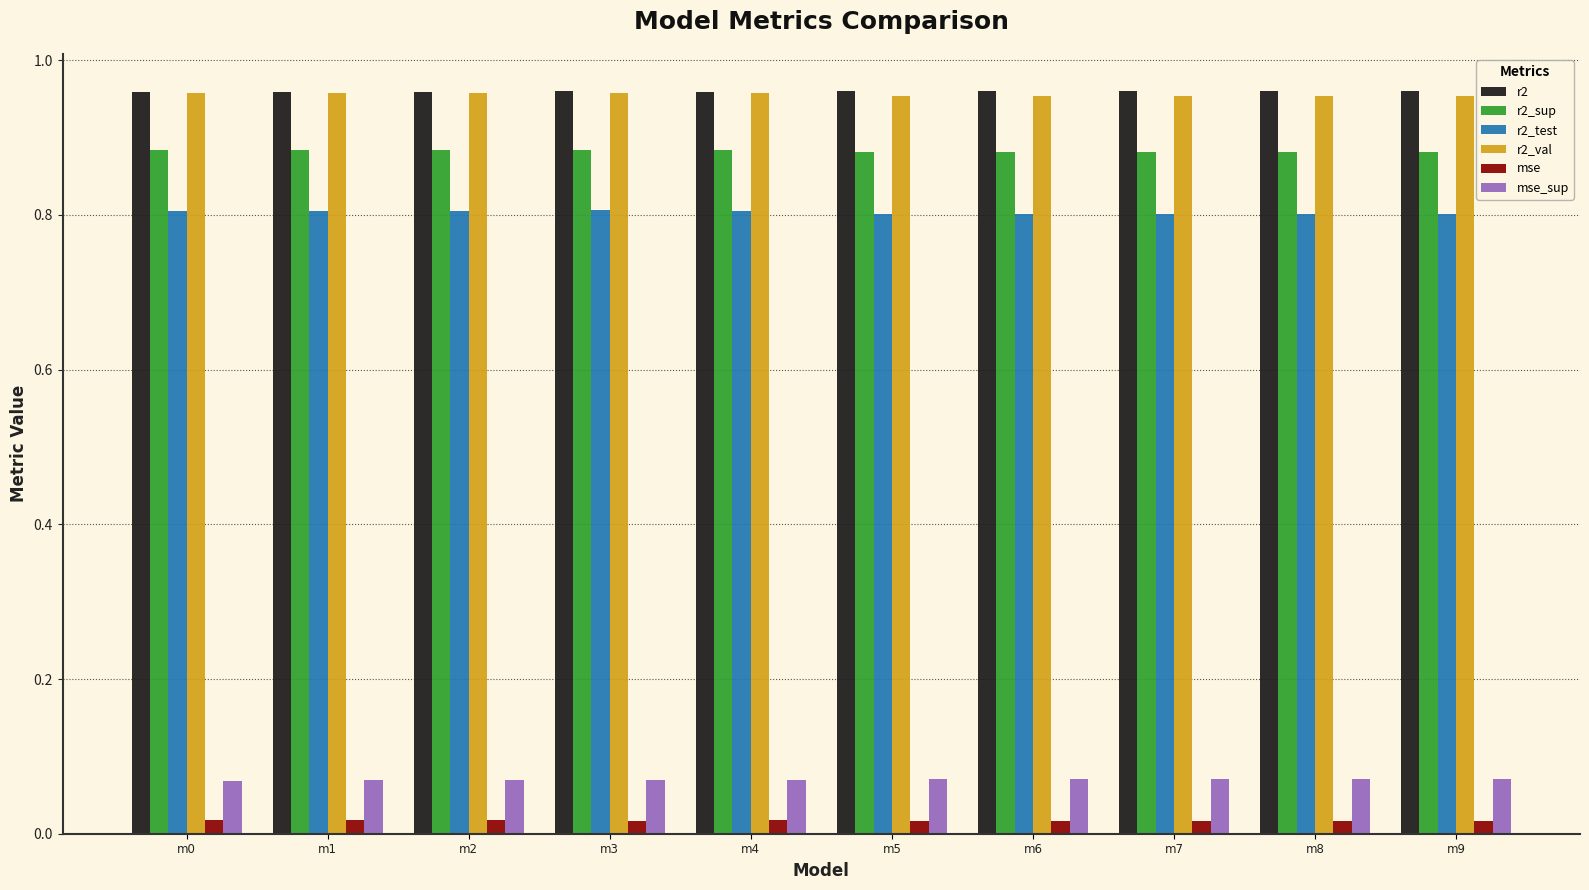

How many groups of bars are there?

10